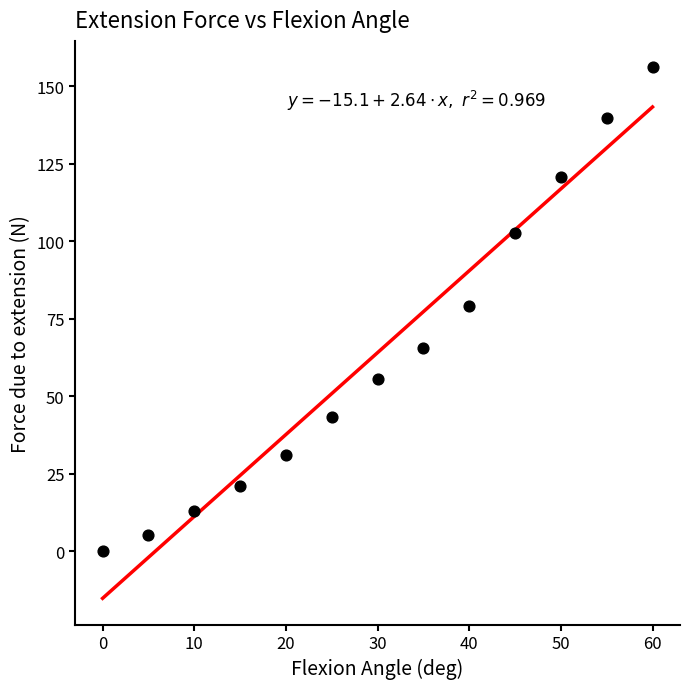

What is the range of X values (max minus min)?

60.0